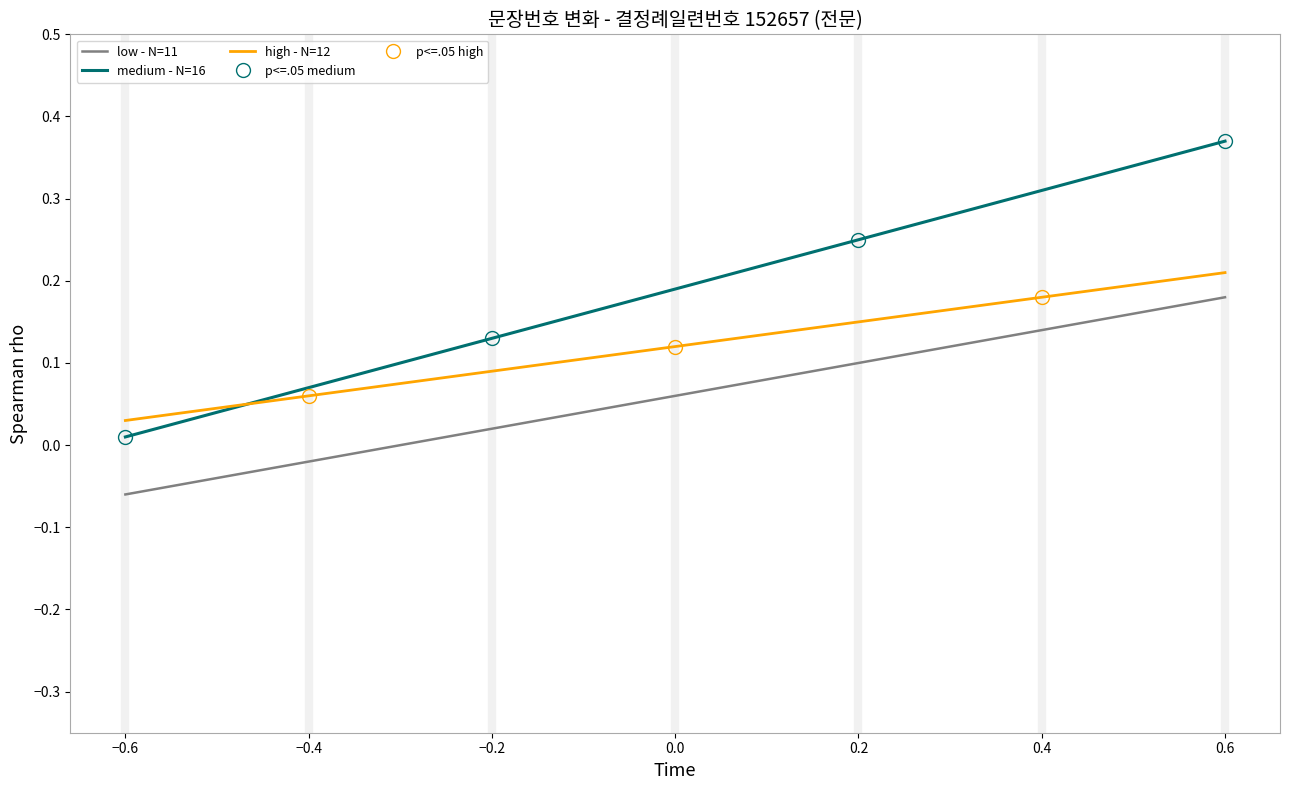

True or false: low - N=11 has a value of 0.2 at 0.2.

False